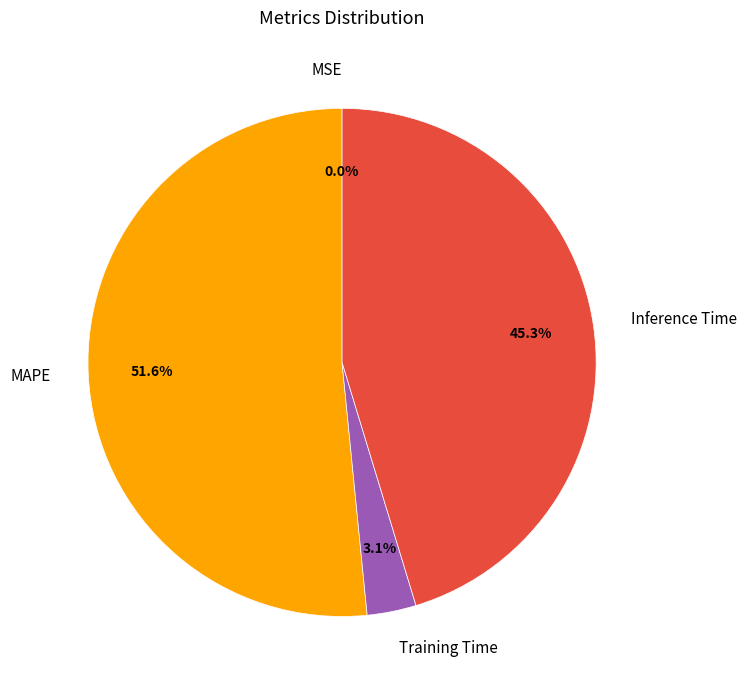

What is the largest slice in the pie chart?

MAPE